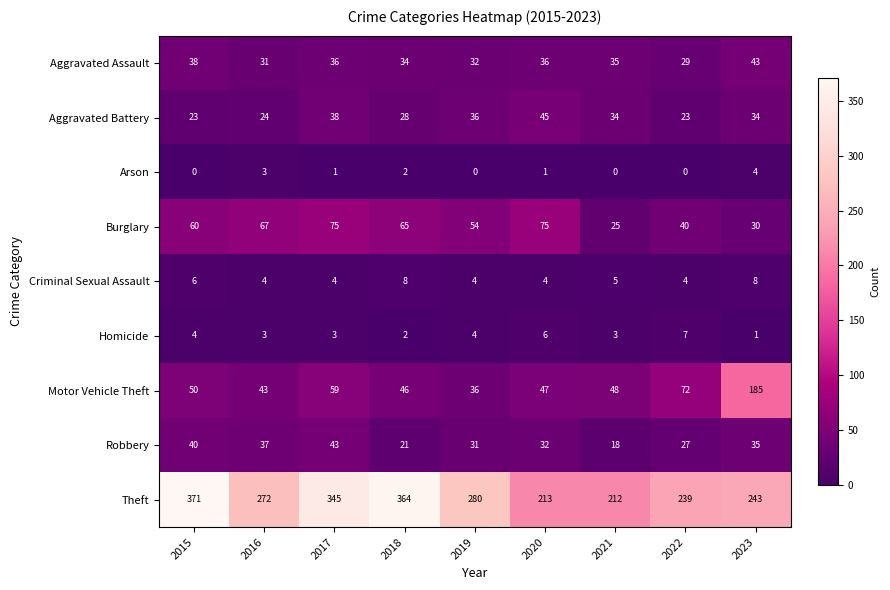

What is the maximum value for Aggravated Battery?

45